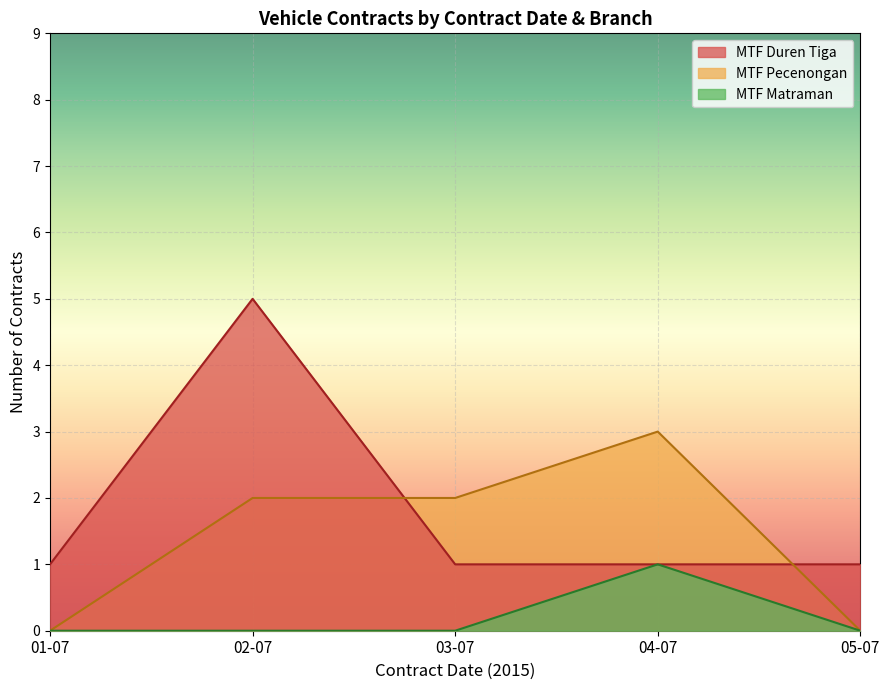

The MTF Pecenongan series shows 0 at 01-07. True or false?

True